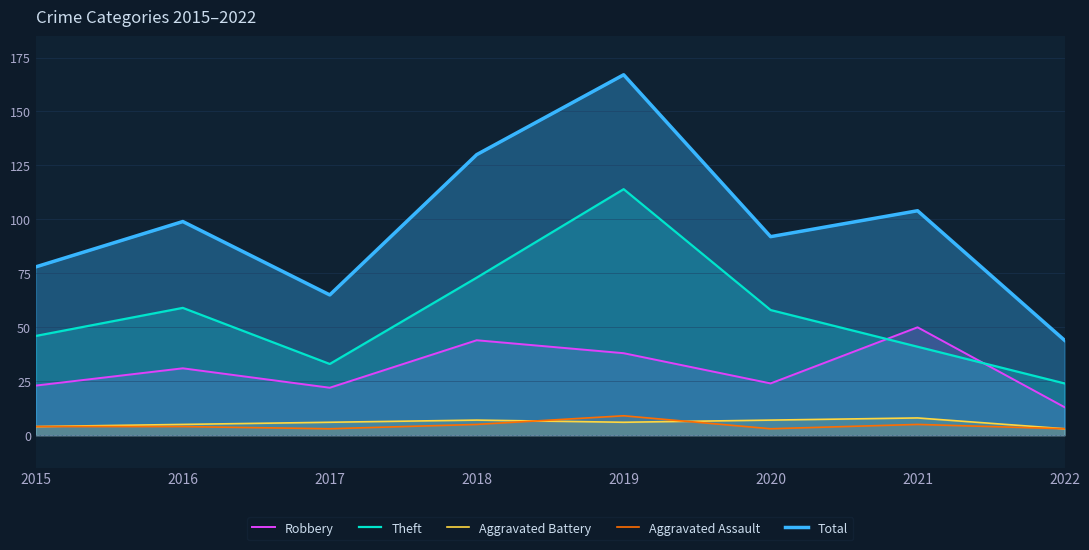

How many times do Theft and Robbery cross each other?

2